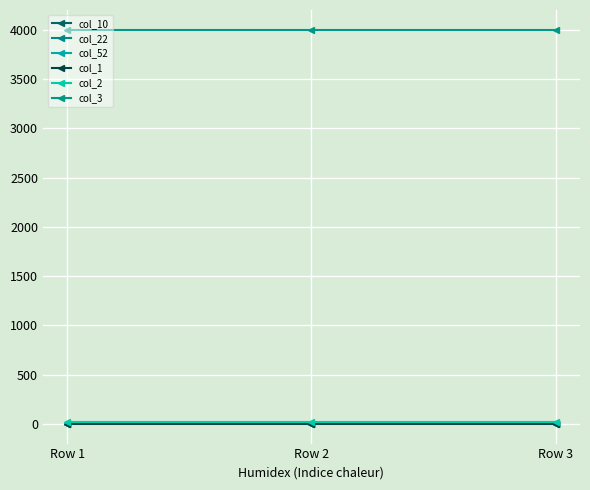

Reading left to right, extract all data points from this chart.

col_10: 1	0	0
col_22: 0	1	0
col_52: 0	1	0
col_1: 3	3	3
col_2: 21	21	21
col_3: 4000	4000	4000